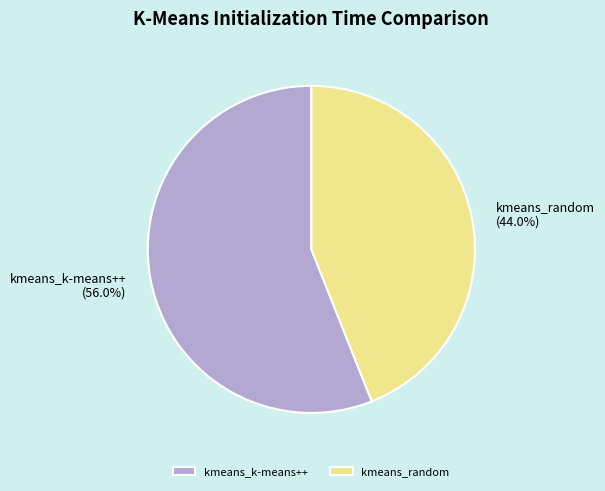

To the nearest percent, what percentage of the pie is kmeans_random?

44%